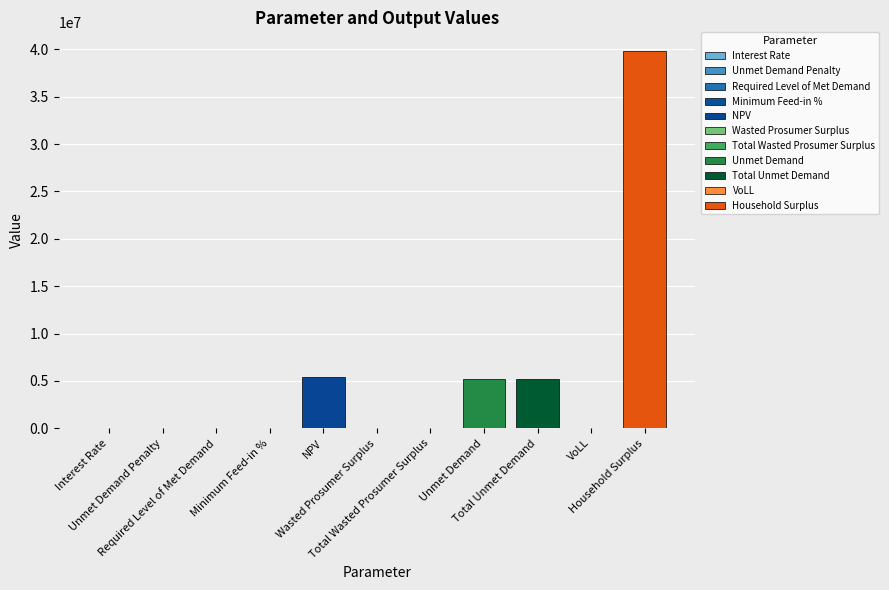

What is the sum of all values?

55531365.1